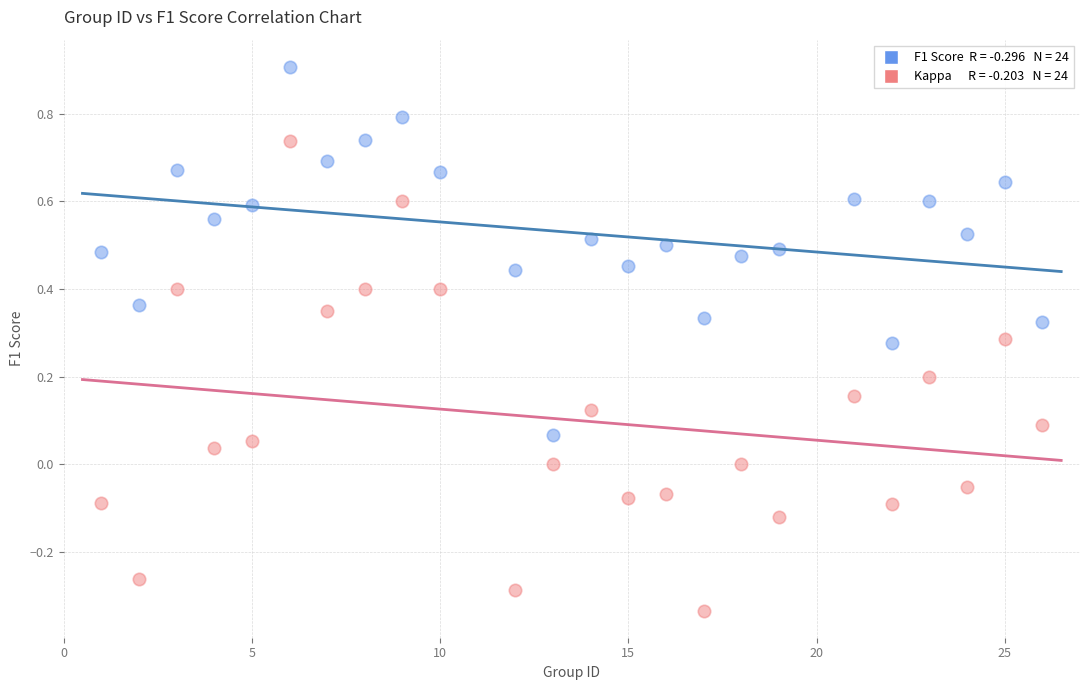

Across all data points, what is the range of X values (max minus min)?

25.0